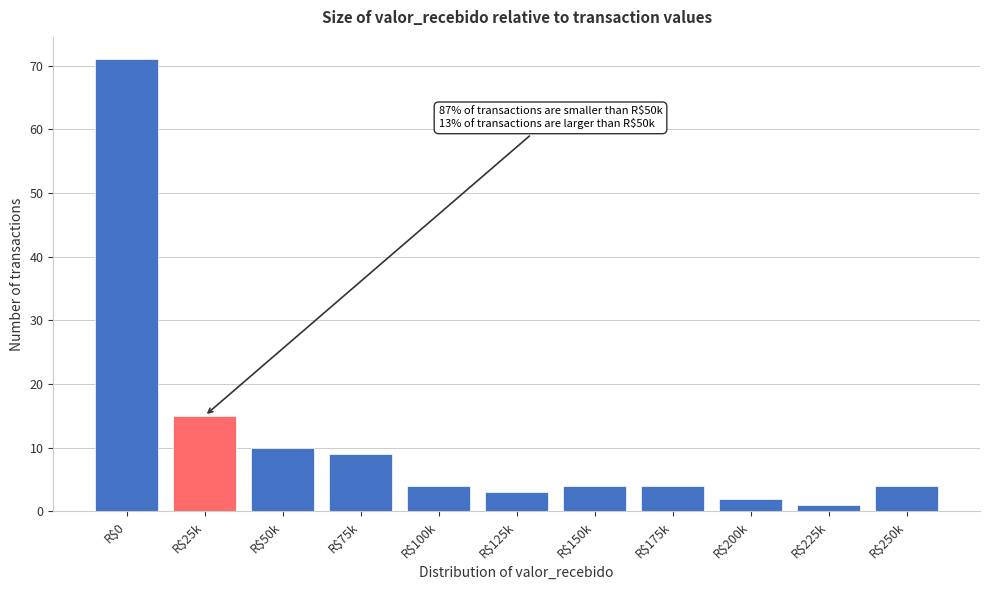

The chart shows a value of 4 at R$175k. True or false?

True